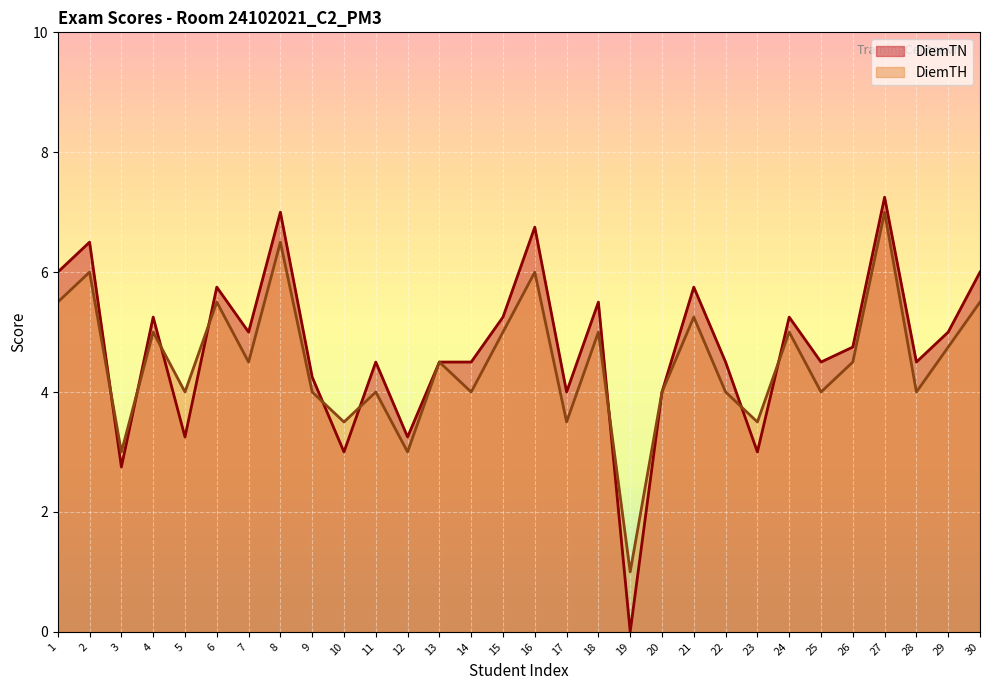

Reading right to left, what are all the values shown in this chart?

DiemTN: 30=6.0	29=5.0	28=4.5	27=7.2	26=4.8	25=4.5	24=5.2	23=3.0	22=4.5	21=5.8	20=4.0	19=0.0	18=5.5	17=4.0	16=6.8	15=5.2	14=4.5	13=4.5	12=3.2	11=4.5	10=3.0	9=4.2	8=7.0	7=5.0	6=5.8	5=3.2	4=5.2	3=2.8	2=6.5	1=6.0
DiemTH: 30=5.5	29=4.8	28=4.0	27=7.0	26=4.5	25=4.0	24=5.0	23=3.5	22=4.0	21=5.2	20=4.0	19=1.0	18=5.0	17=3.5	16=6.0	15=5.0	14=4.0	13=4.5	12=3.0	11=4.0	10=3.5	9=4.0	8=6.5	7=4.5	6=5.5	5=4.0	4=5.0	3=3.0	2=6.0	1=5.5